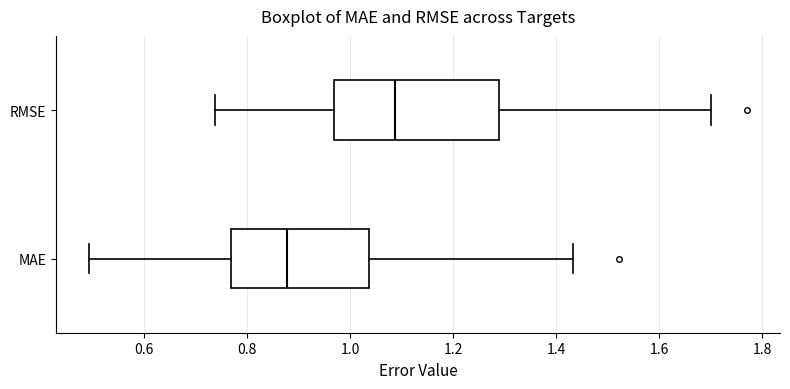

Which box is the widest, from its left edge to its right edge?

RMSE